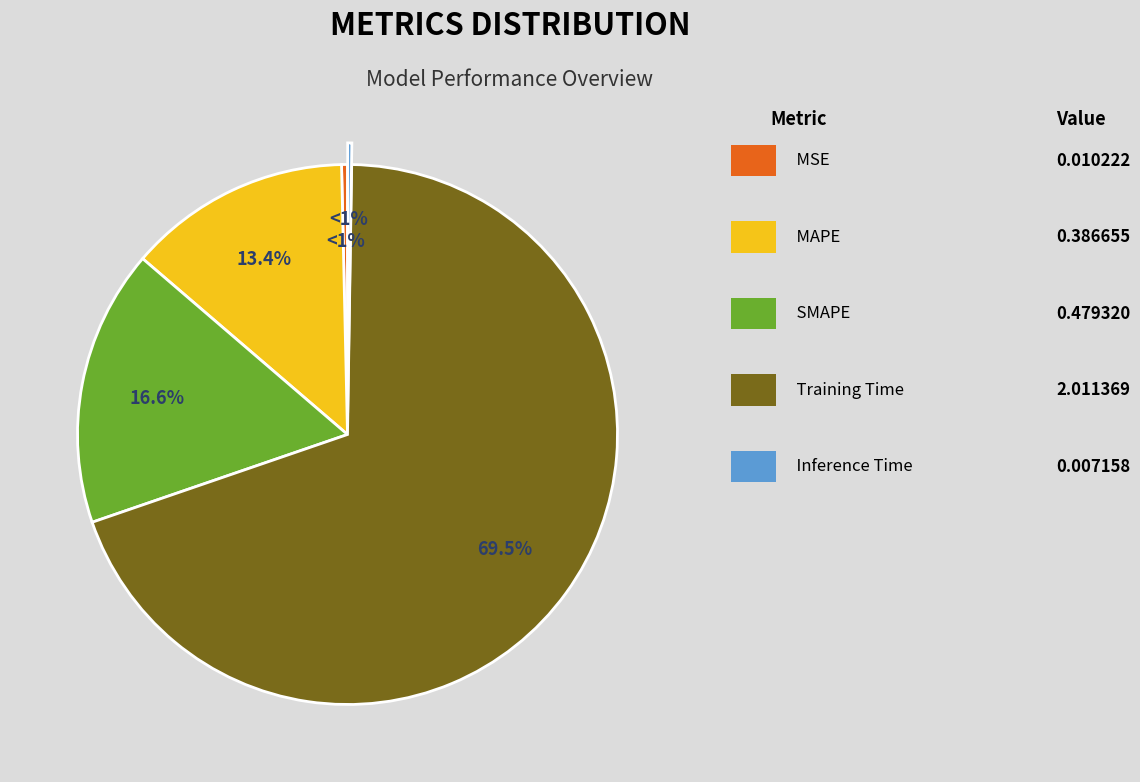

To the nearest percent, what is the combined percentage of Inference Time and MAPE?

14%